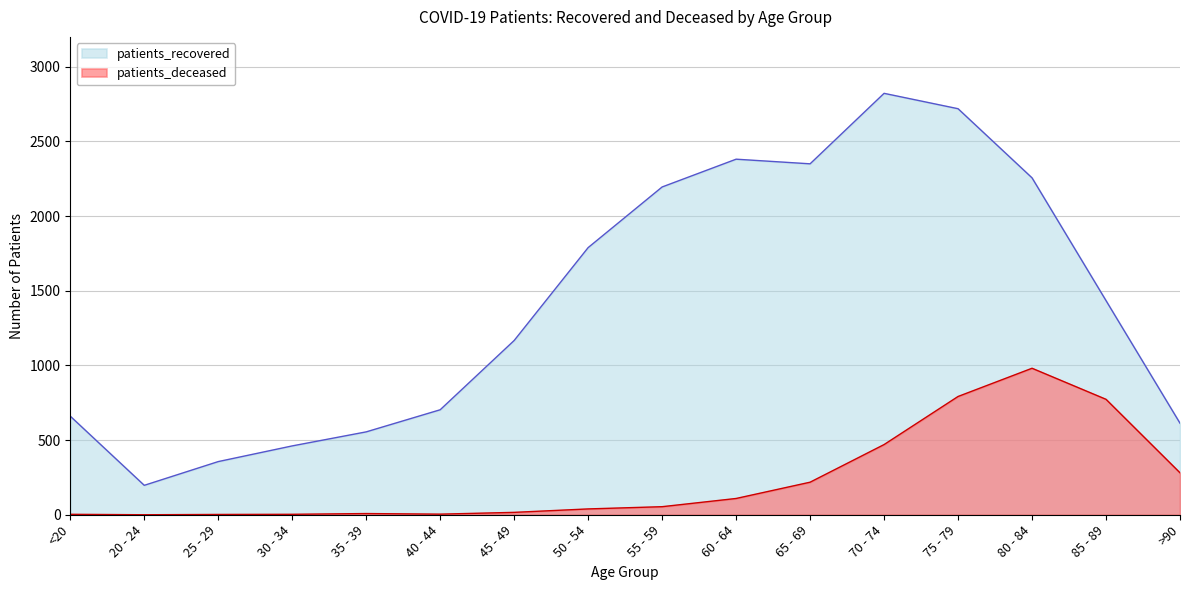

What is the sum of the patients_recovered values at 45 - 49 and 30 - 34?

1628